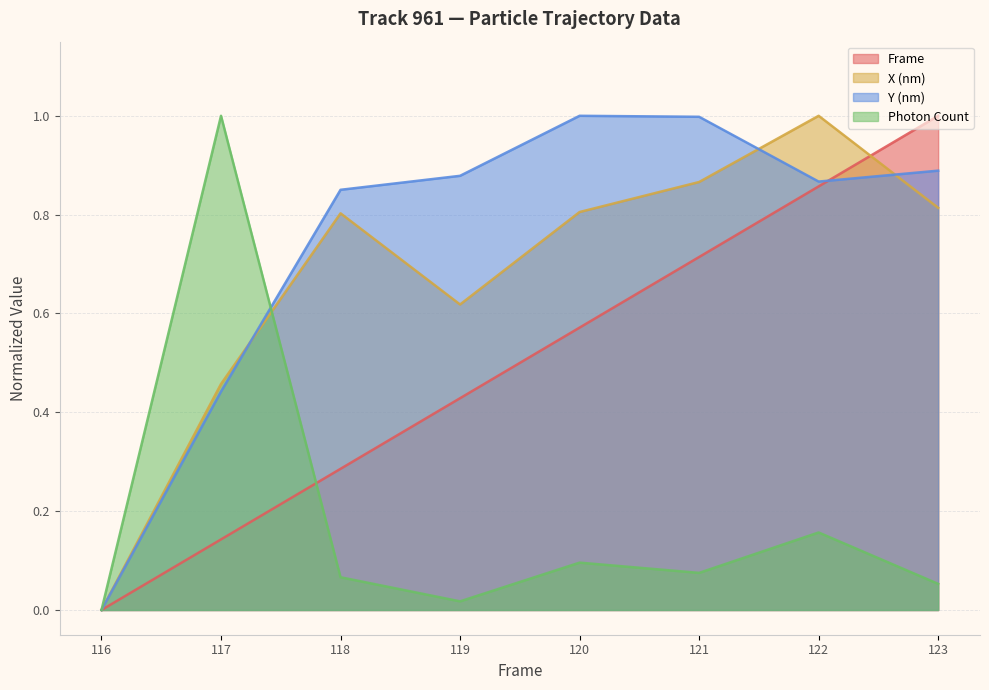

Where is the first local minimum for Photon Count?

119